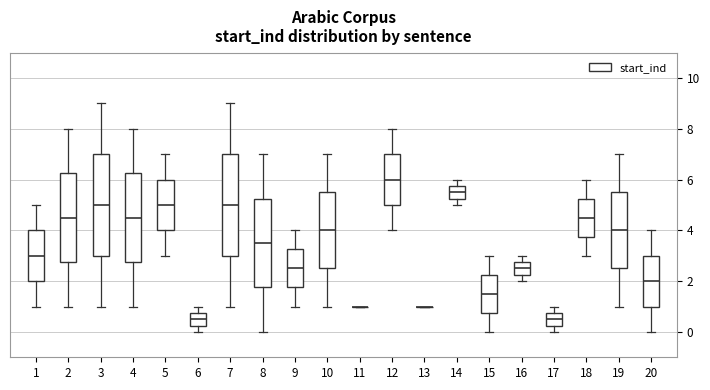

Where does the lower whisker of the box at x = 20 end on the y-axis? The values are not printed on the chart, so give them approximately, as read against the axis.

0.0